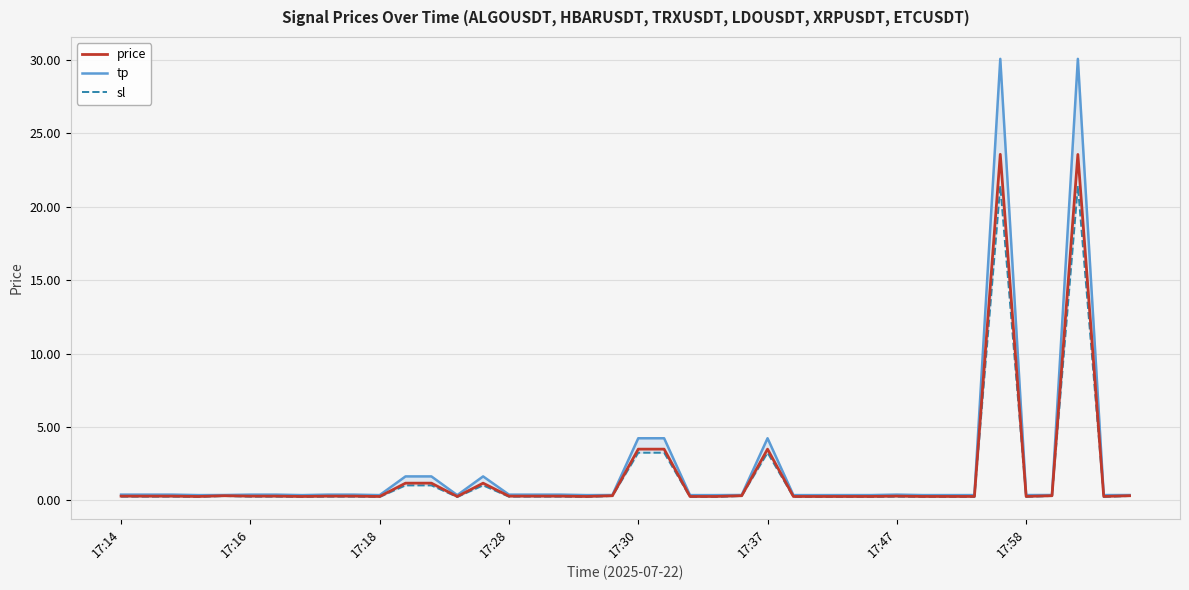

What is the difference between the highest and lowest values at 23?

0.1